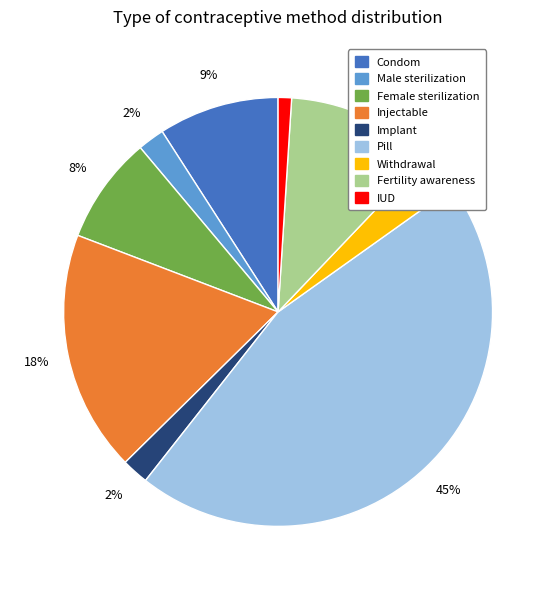

Combined, do Withdrawal and Fertility awareness account for over 50%?

No